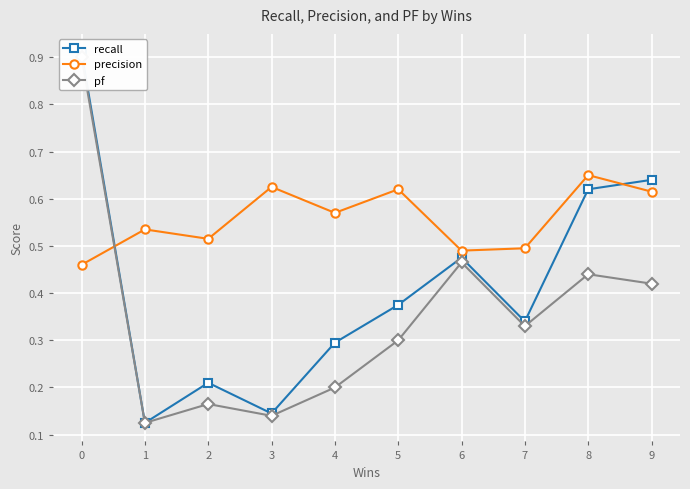

What is the sum of the precision values at 8 and 2?

1.2